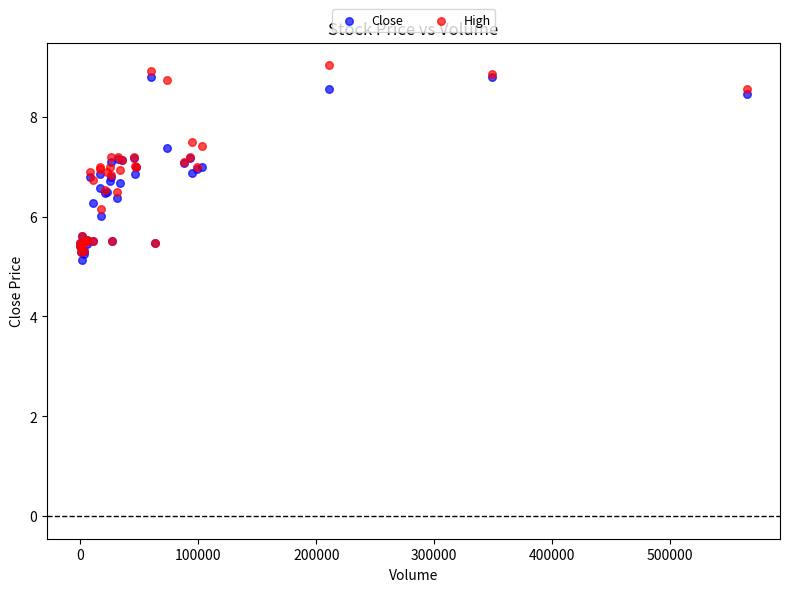

Which series contains the lowest Y value?

Close